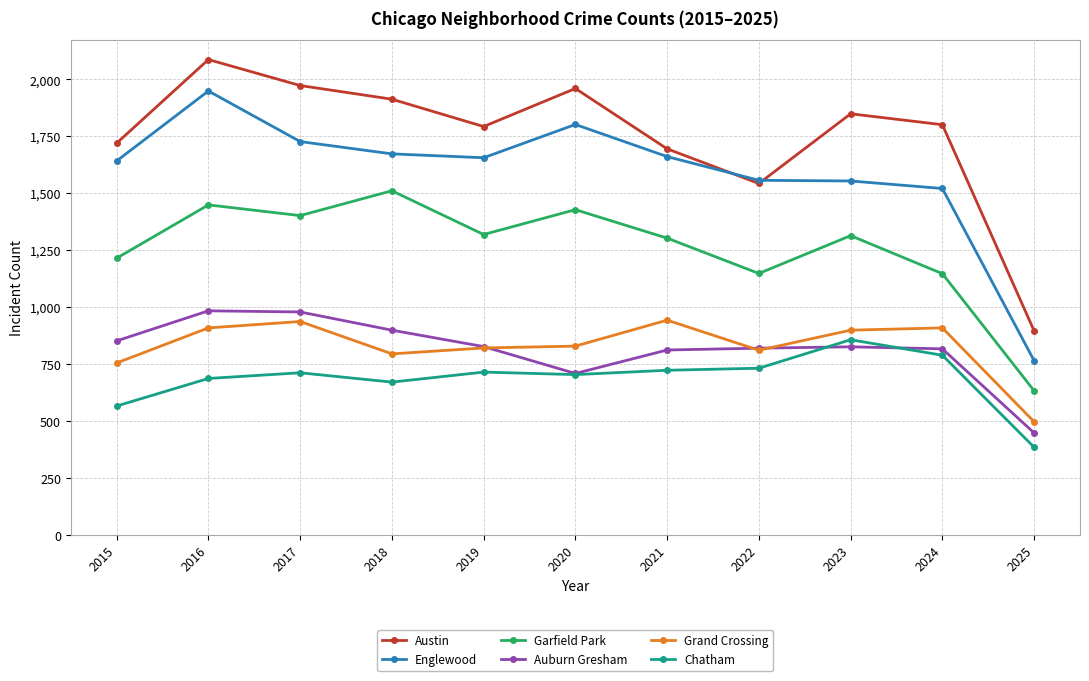

Which series has the widest spread of values?

Austin